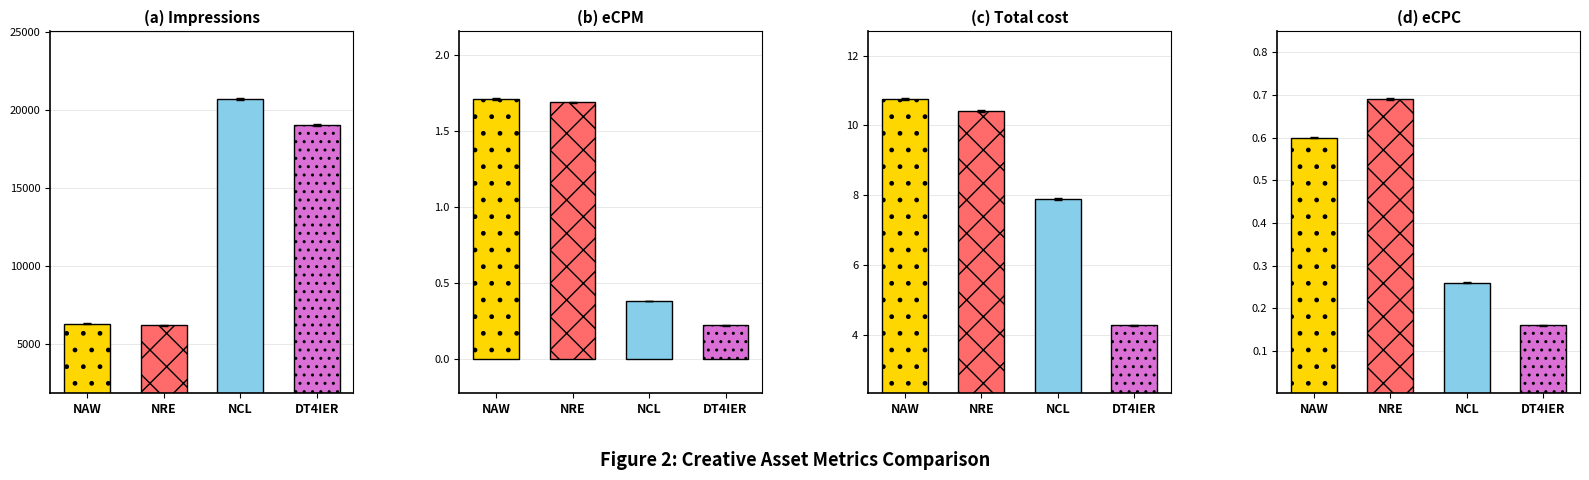

What is the label of the 4th bar from the left?

DT4IER